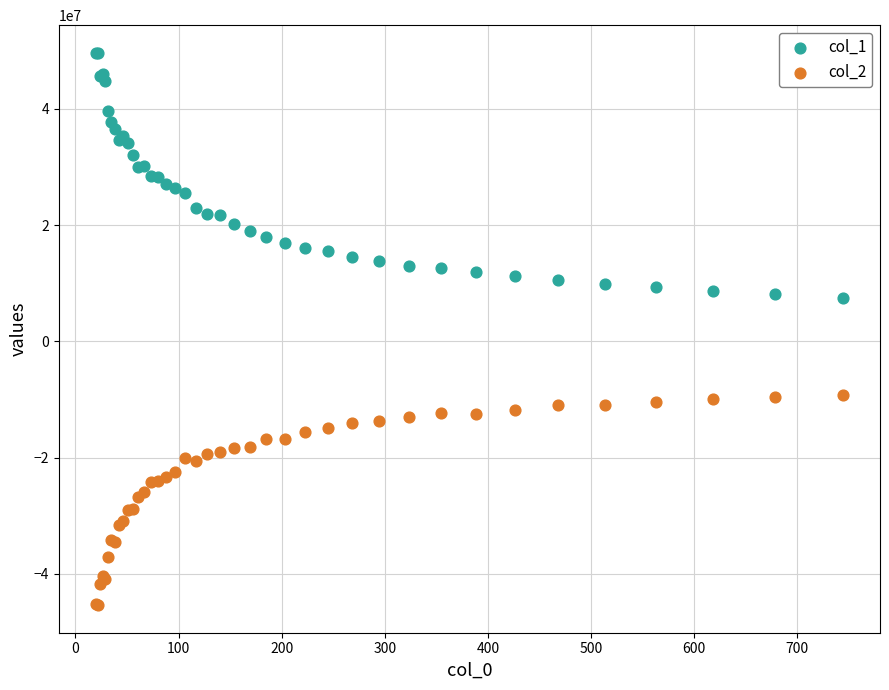

Which series reaches the minimum Y coordinate?

col_2